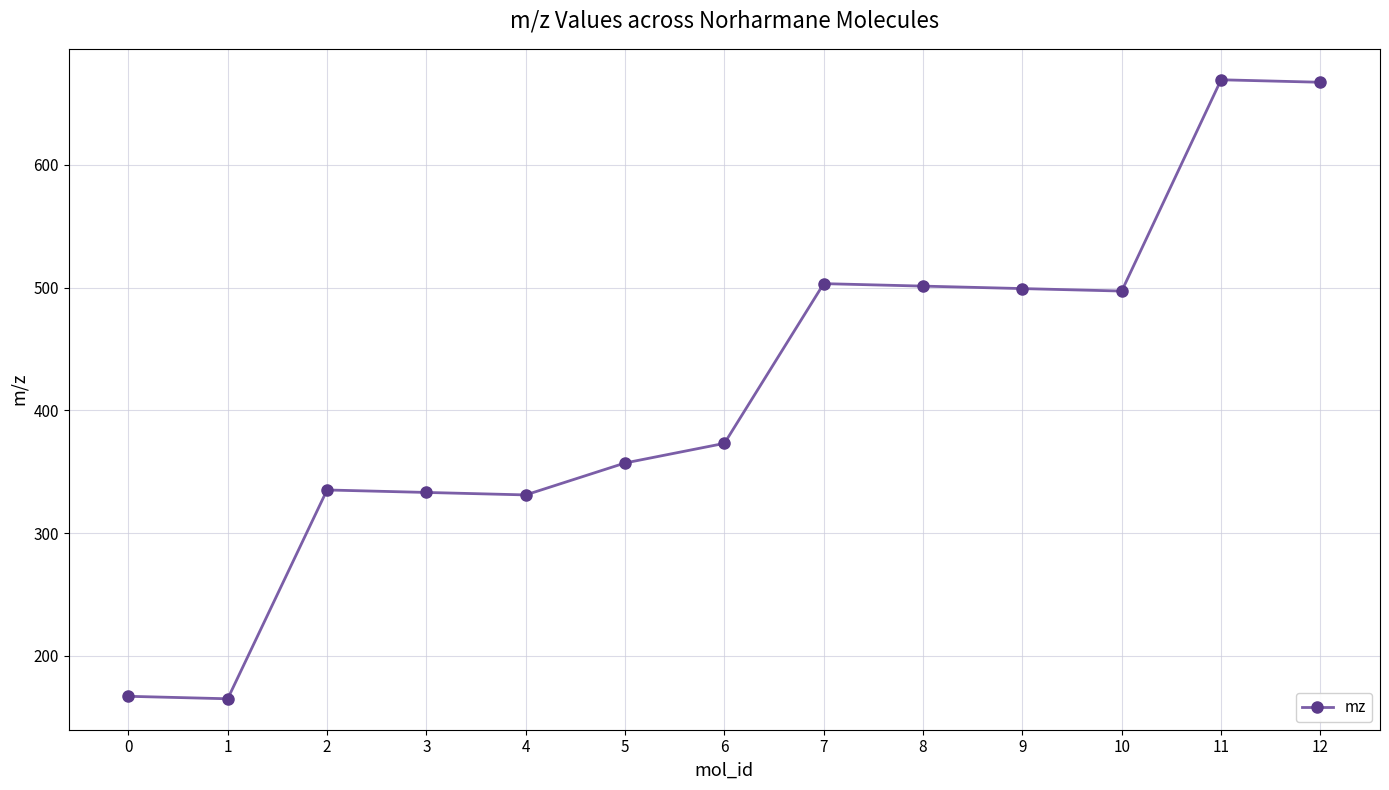

The value at 1 is 113.0. True or false?

False